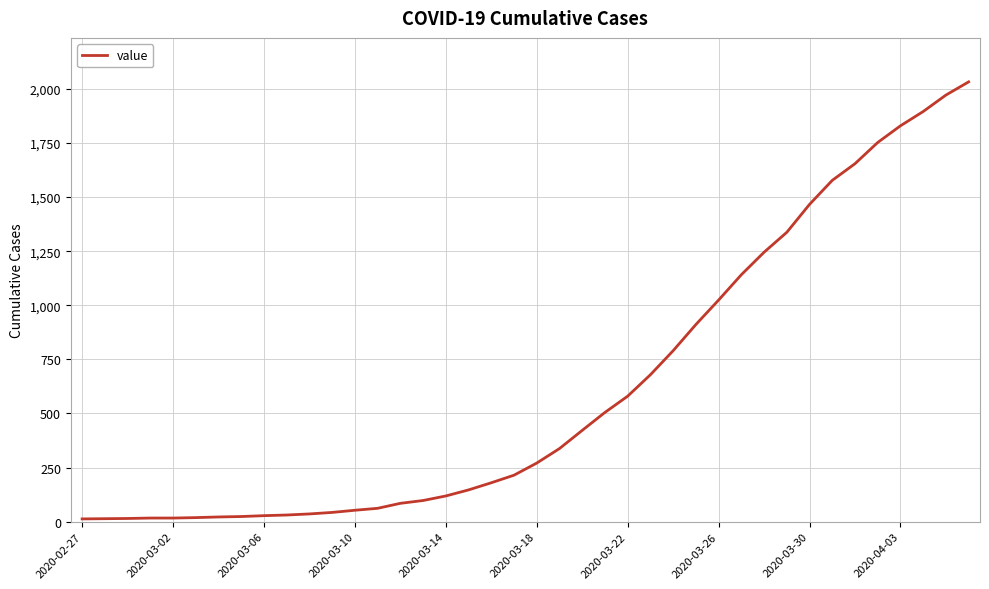

What is the difference between the maximum and minimum values?

2019